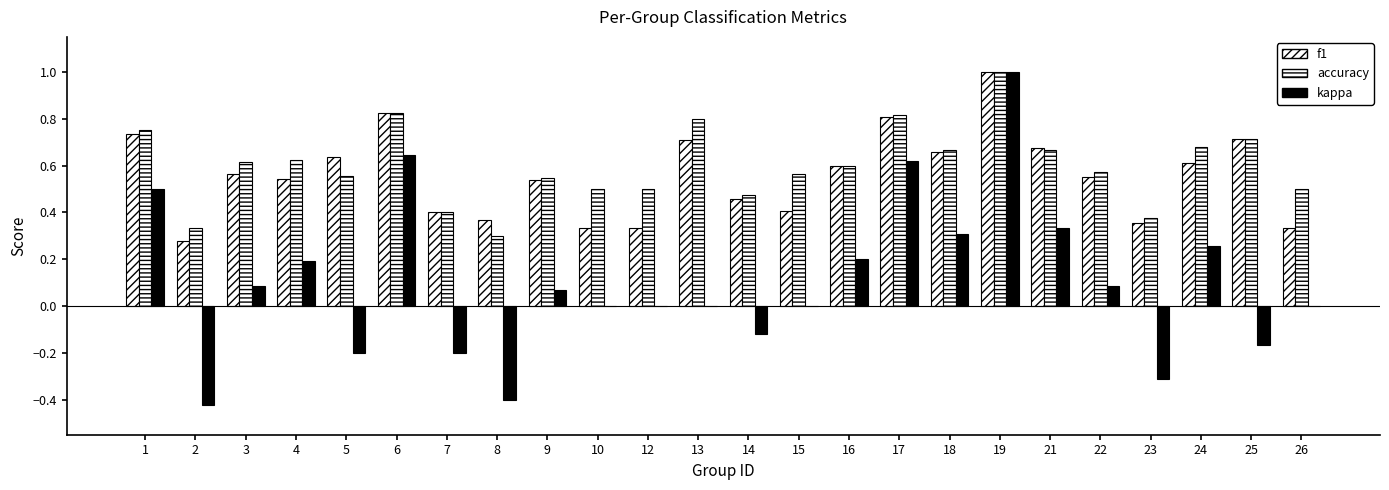

How many groups of bars are there?

24